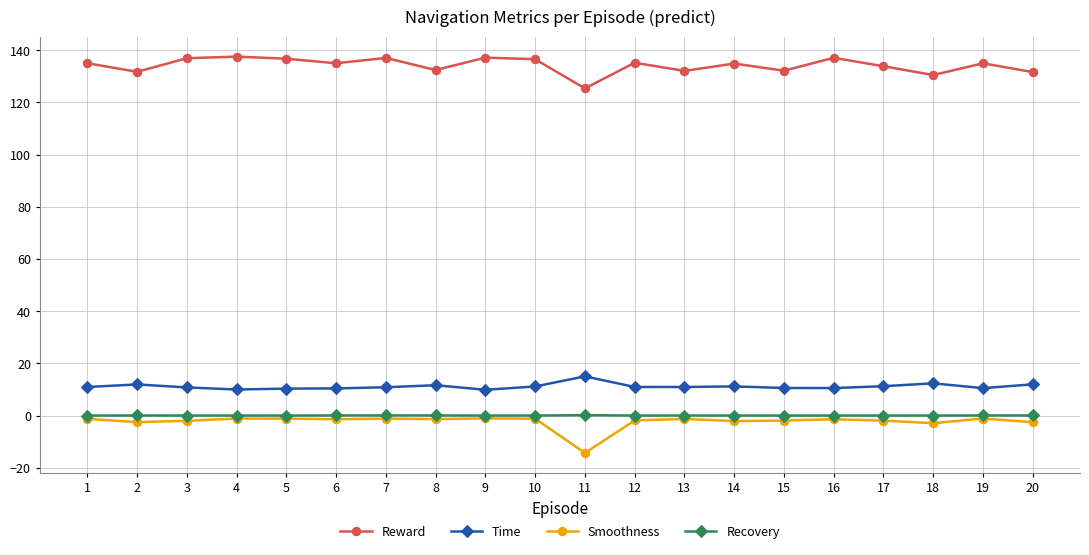

Is the value of Time at 1 greater than the value of Smoothness at 2?

Yes